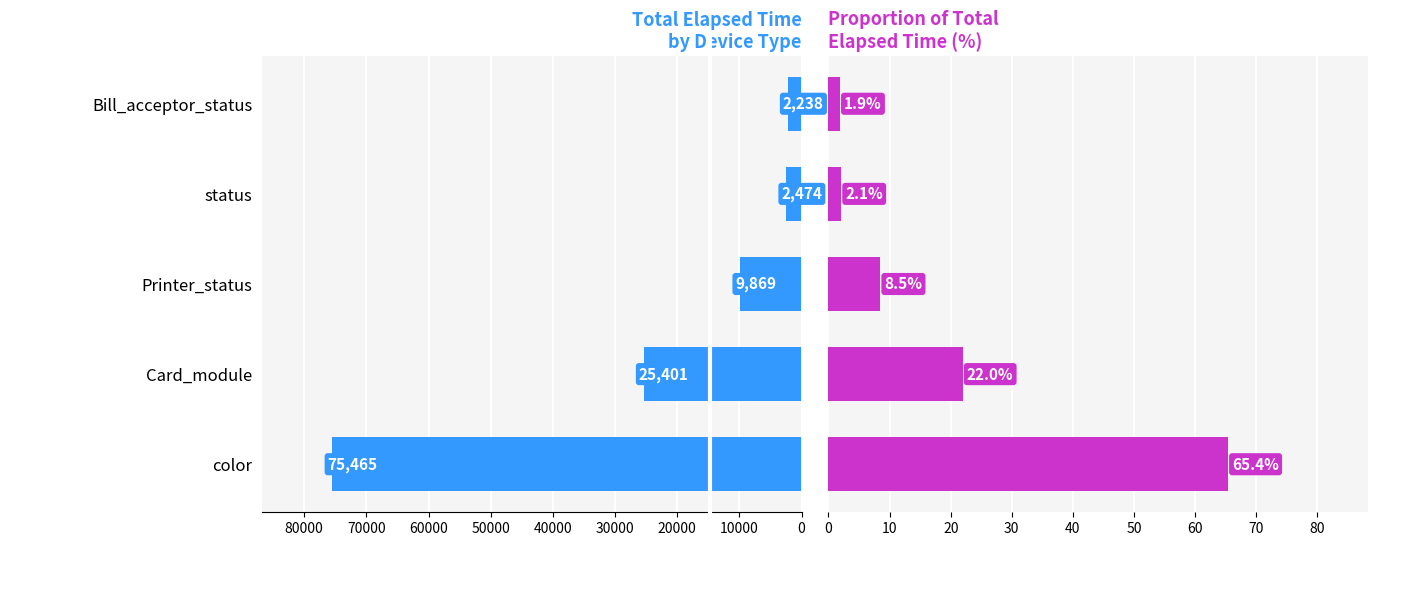

How many values in the Elapsed_time series exceed 9869?

2